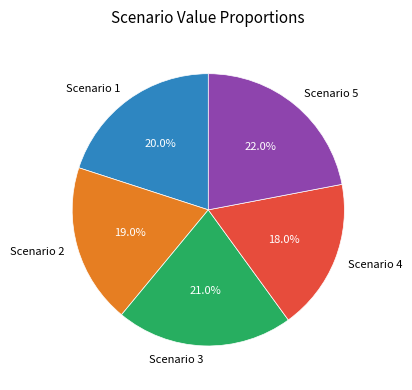

What portion of the pie excludes Scenario 5?

78.0%